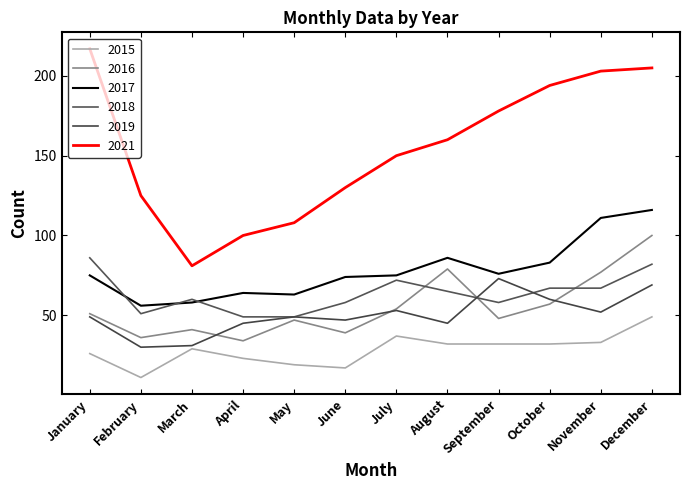

True or false: 2015 has a value of 29 at March.

True